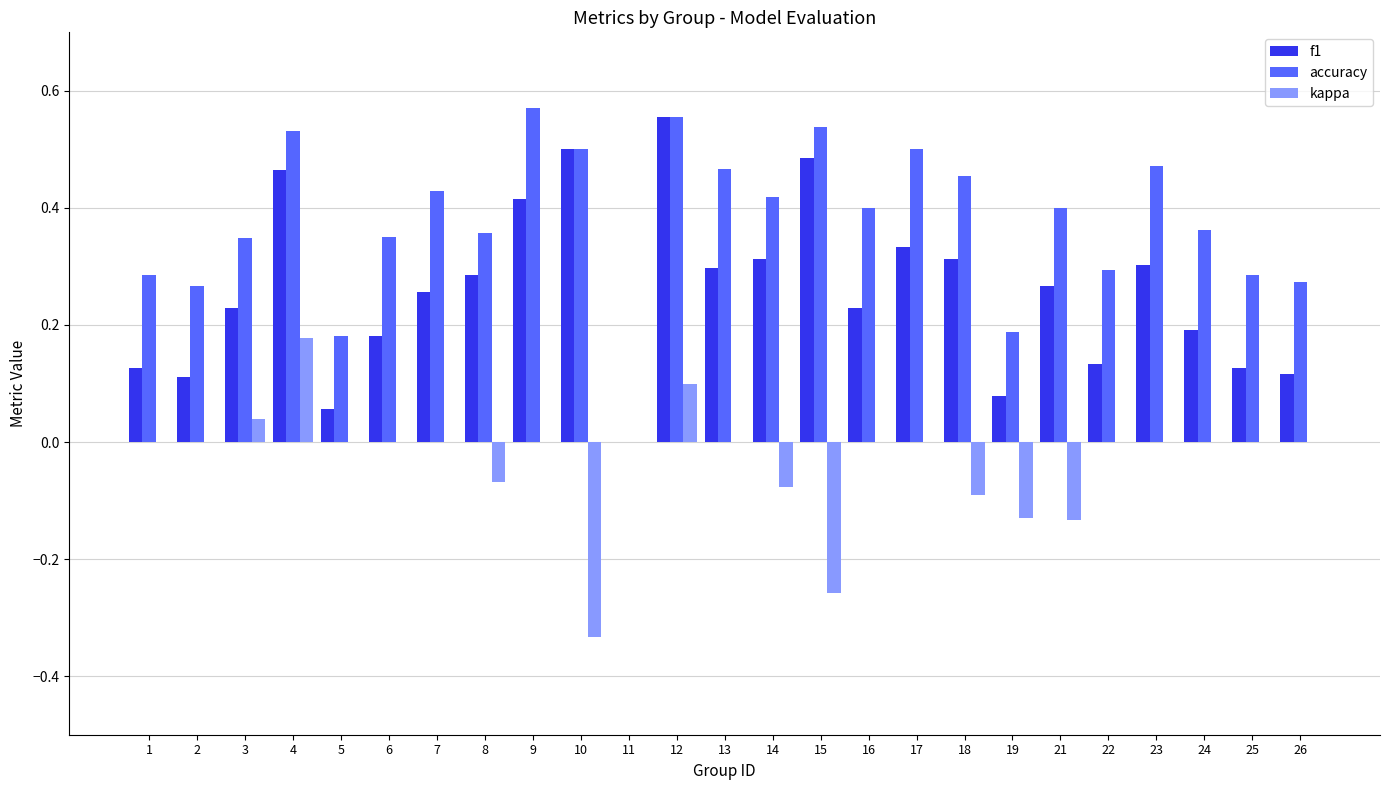

True or false: kappa has a value of 0.3 at 2.

False